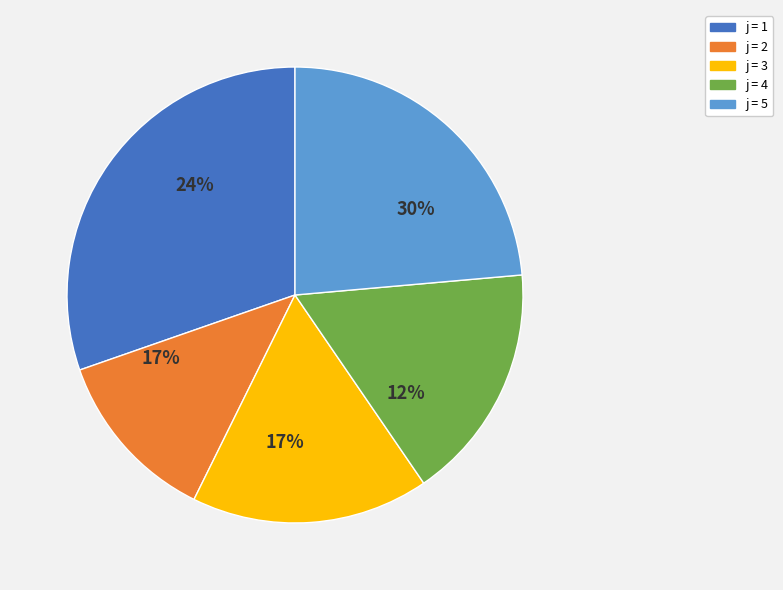

Which has a higher value, 4 or 1?

1